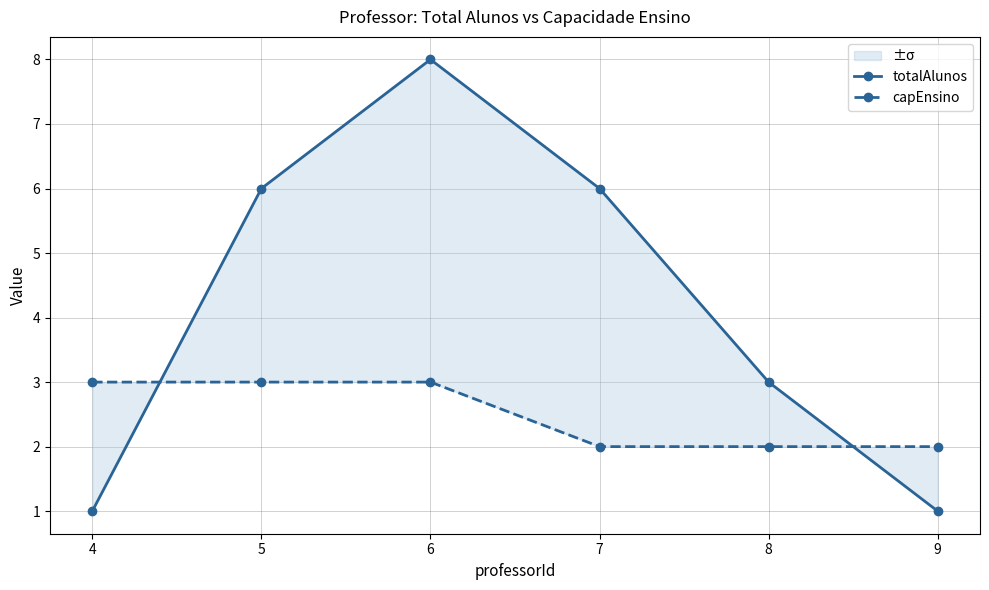

At which category does the chart reach its minimum across all series?

4